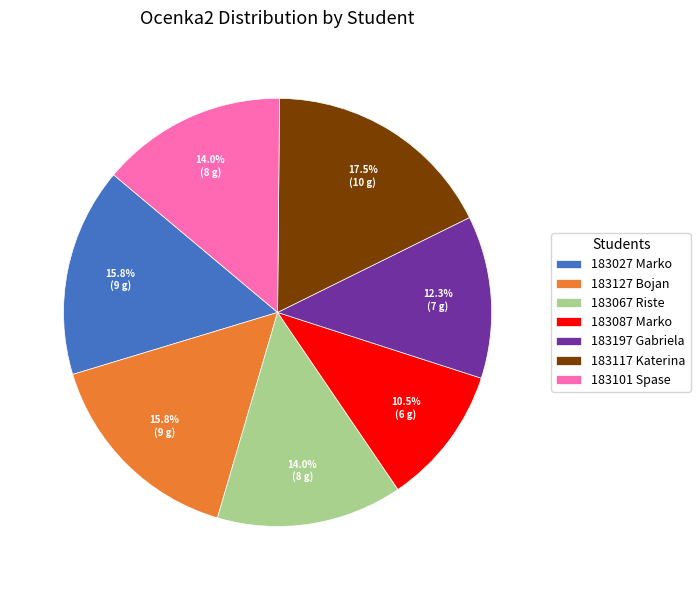

Which slice is the smallest?

183087 Marko